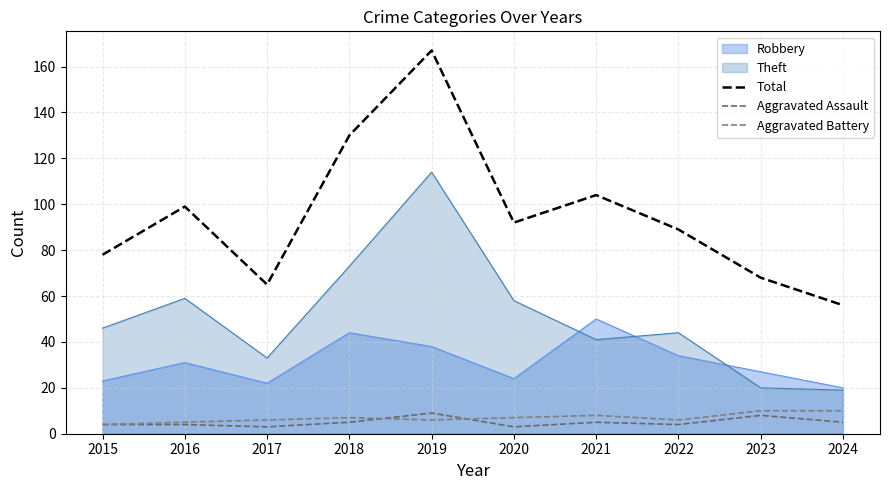

At 2023, list the series in order from largest to smallest.

Total, Robbery, Theft, Aggravated Battery, Aggravated Assault